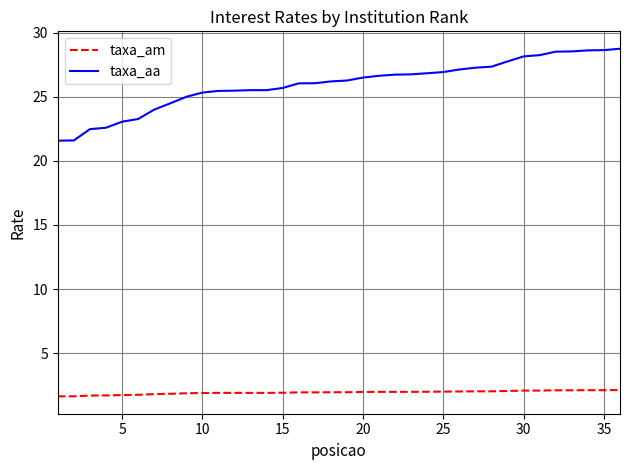

True or false: taxa_aa and taxa_am intersect in this chart.

False